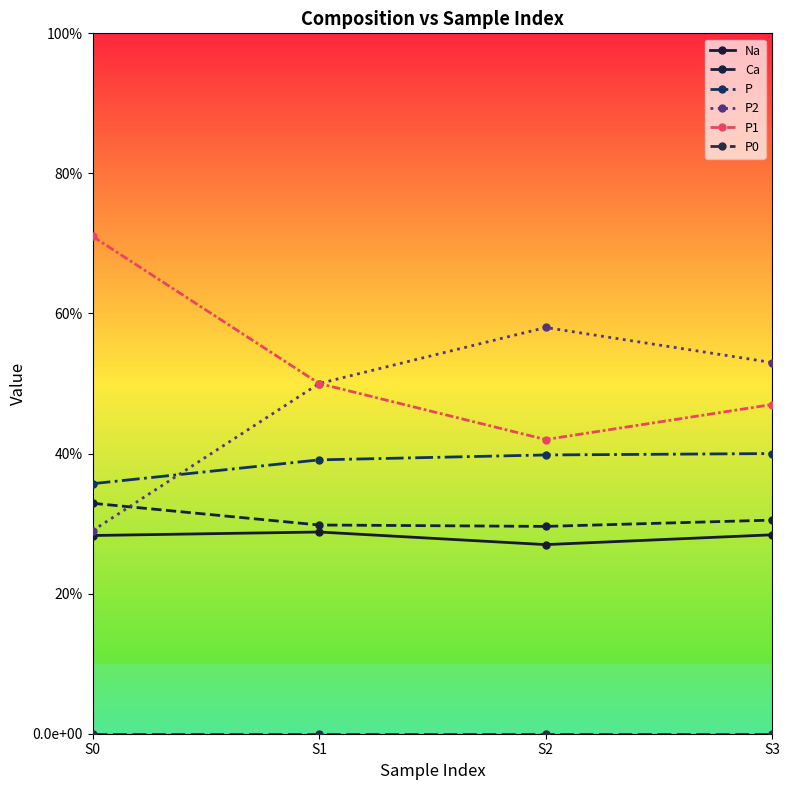

Does the chart have visible grid lines?

No